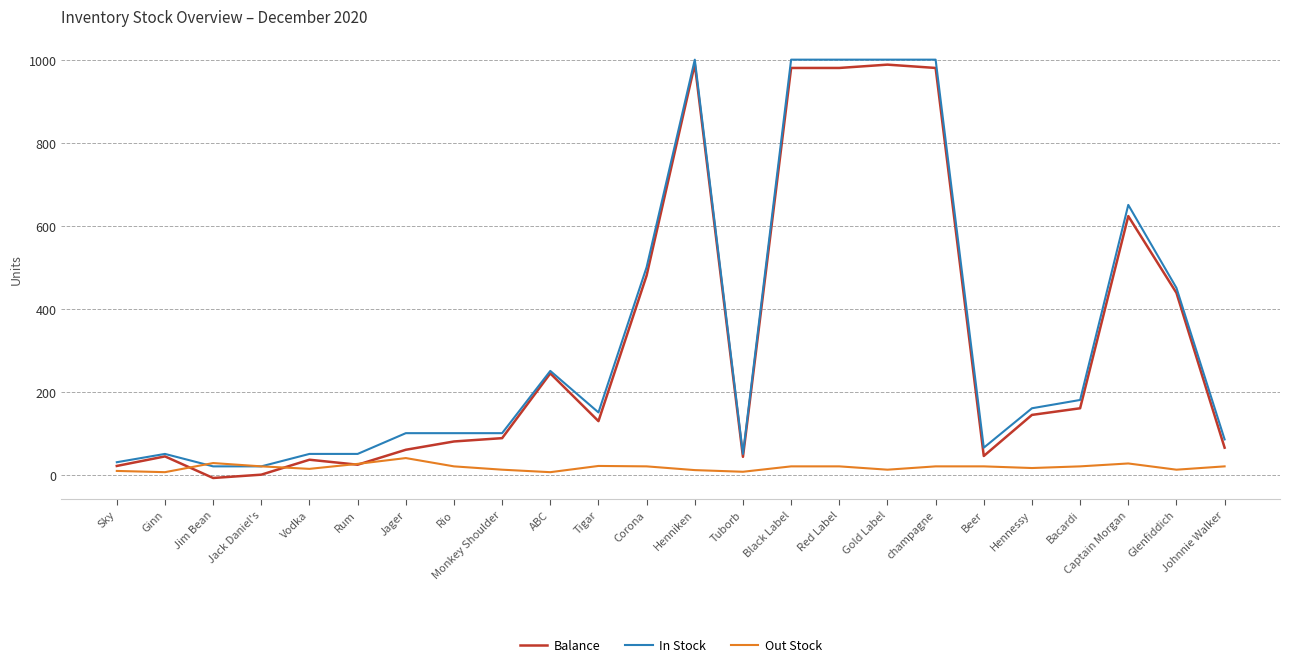

What is the sum of all Out Stock values?

427